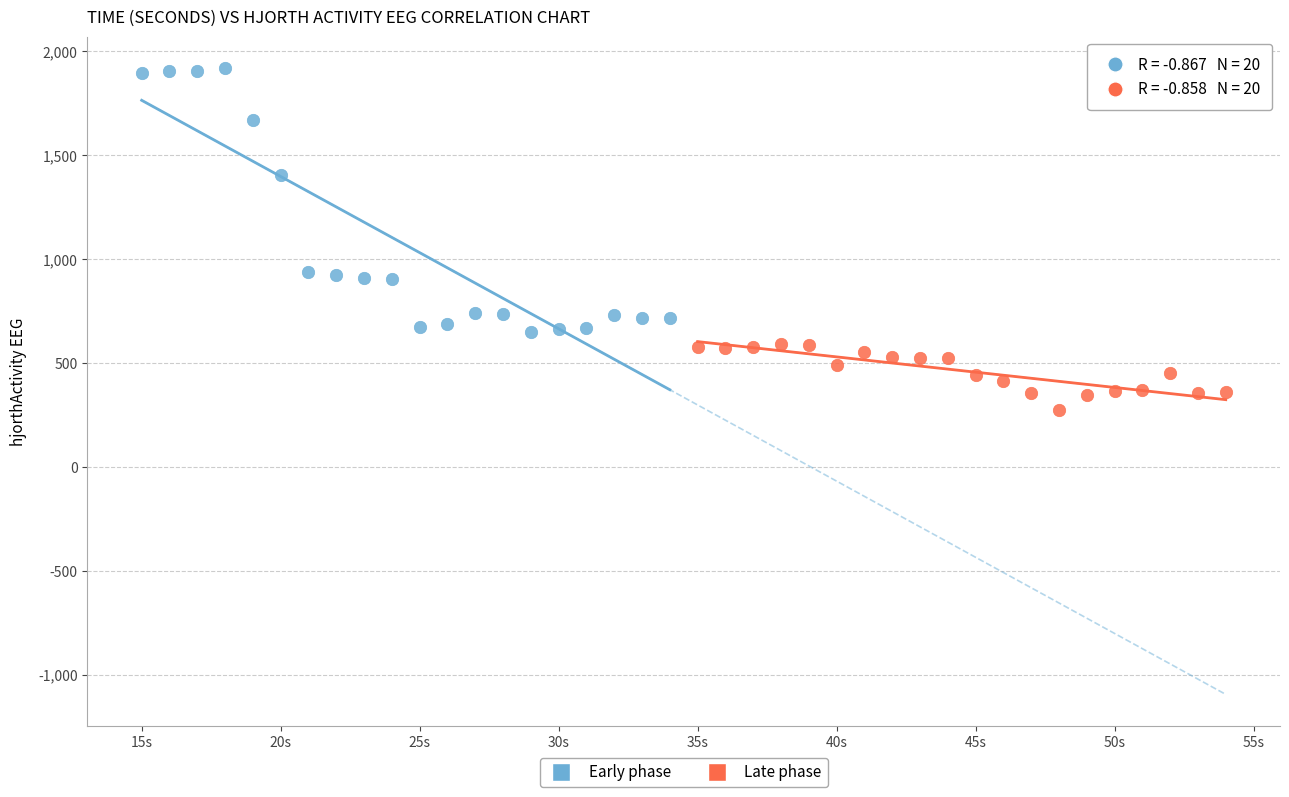

Which series contains the lowest Y value?

Late phase